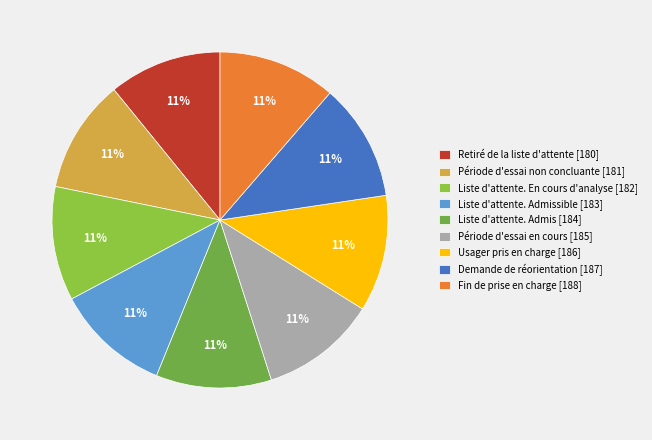

Which category has the smallest portion of the pie?

Retiré de la liste d'attente [180]